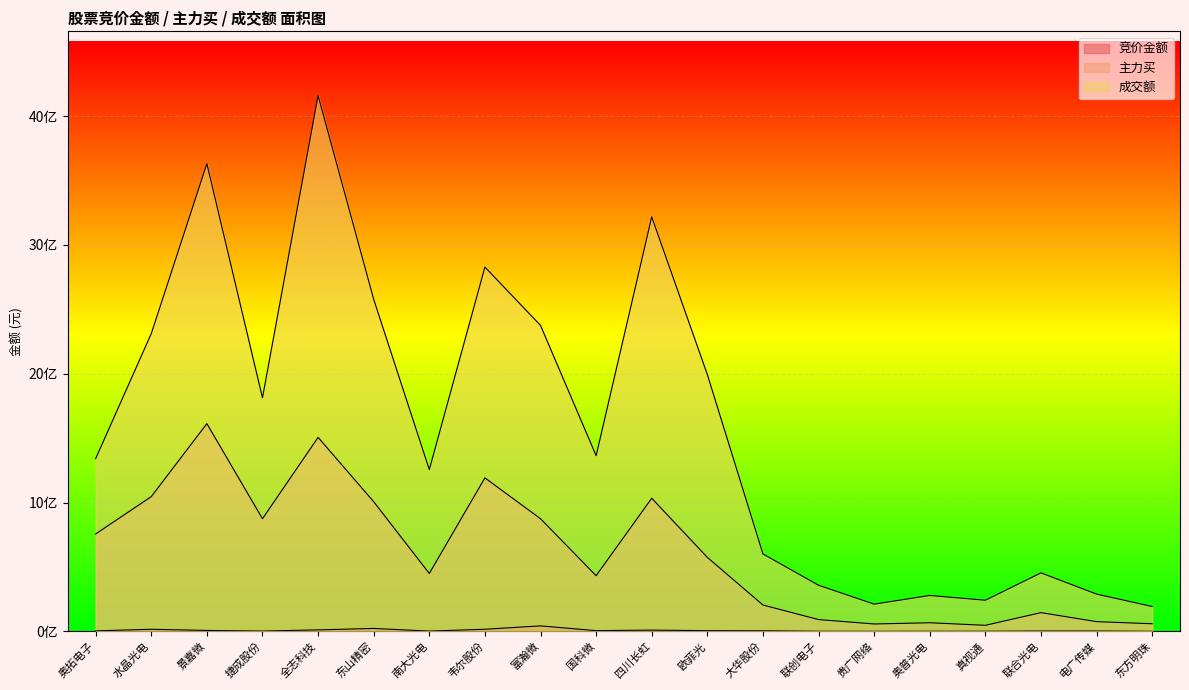

At which label does 成交额 reach its peak?

全志科技